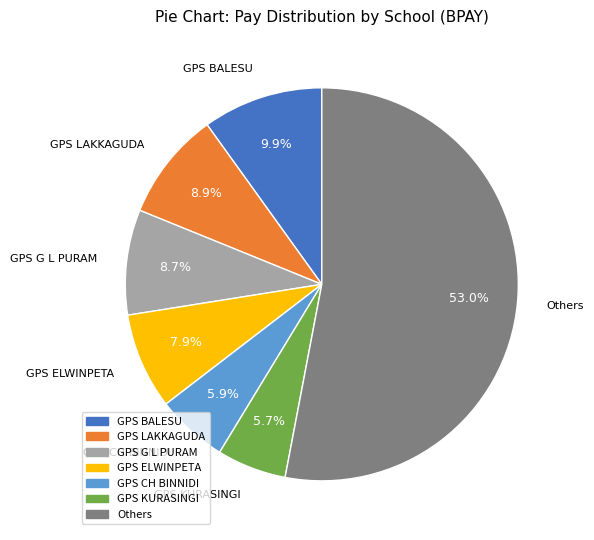

What is the majority slice?

Others